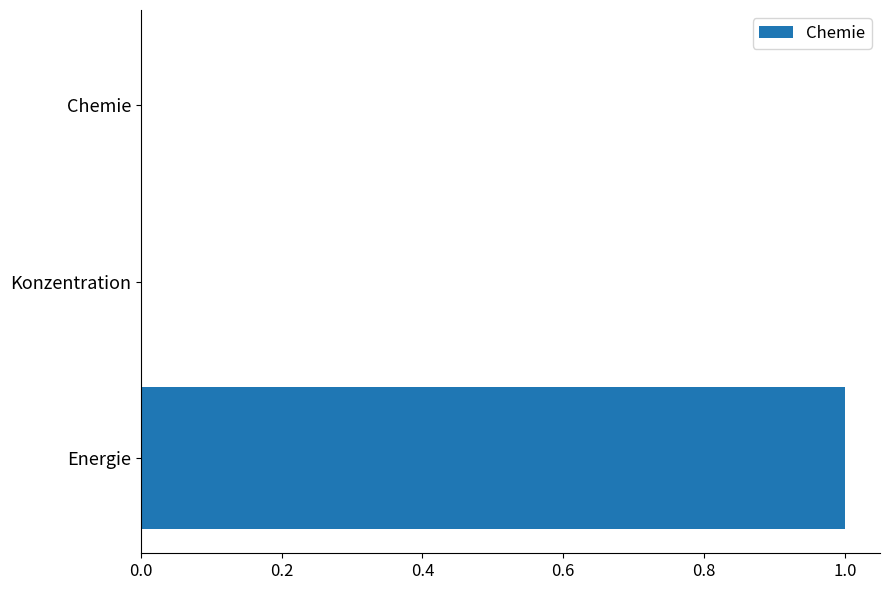

The chart shows a value of 1 at Konzentration. True or false?

False